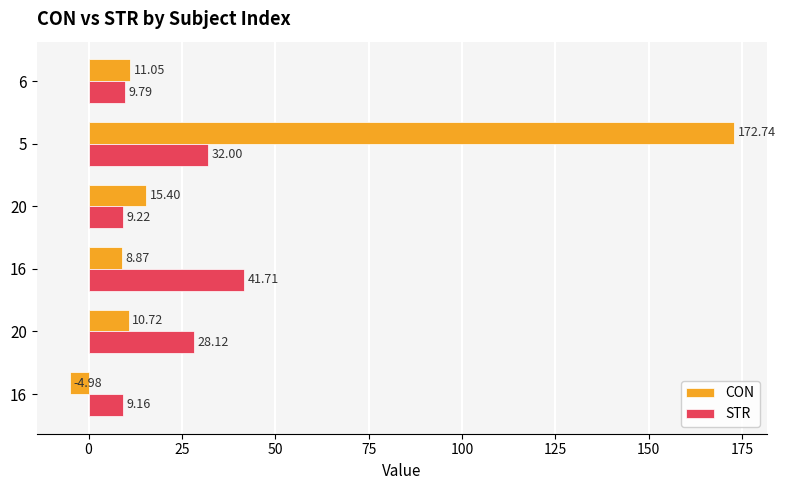

What are all the series names shown in the legend?

CON, STR